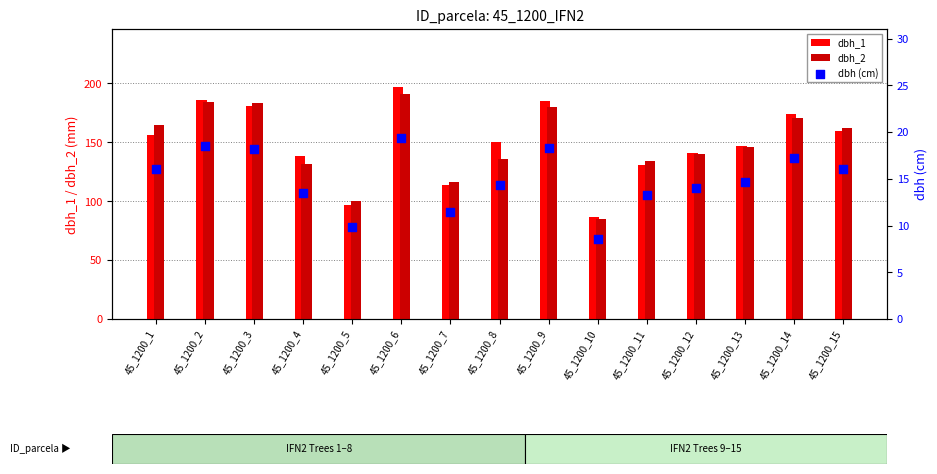

Which series reaches the maximum Y coordinate?

dbh_1